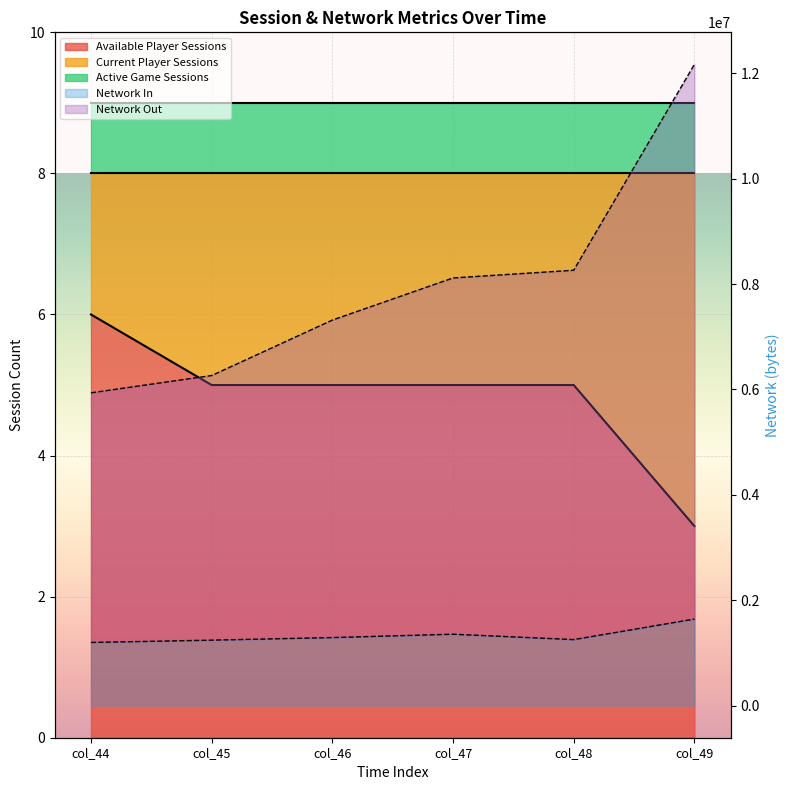

The Network In series shows 1643367 at col_49. True or false?

True